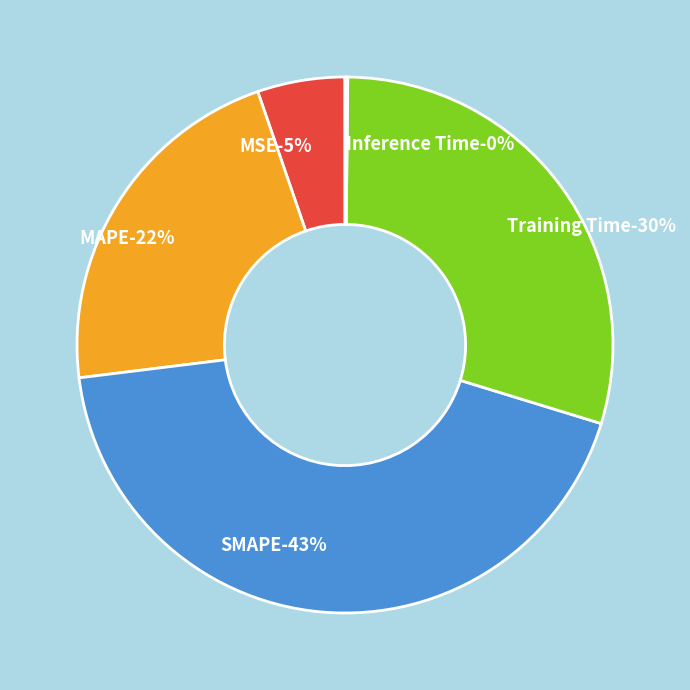

Does MSE represent more than half of the total?

No